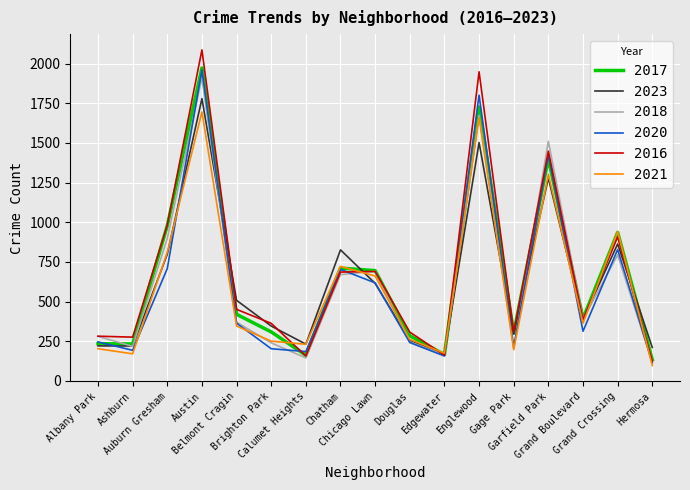

Count the number of categories in the chart.

17